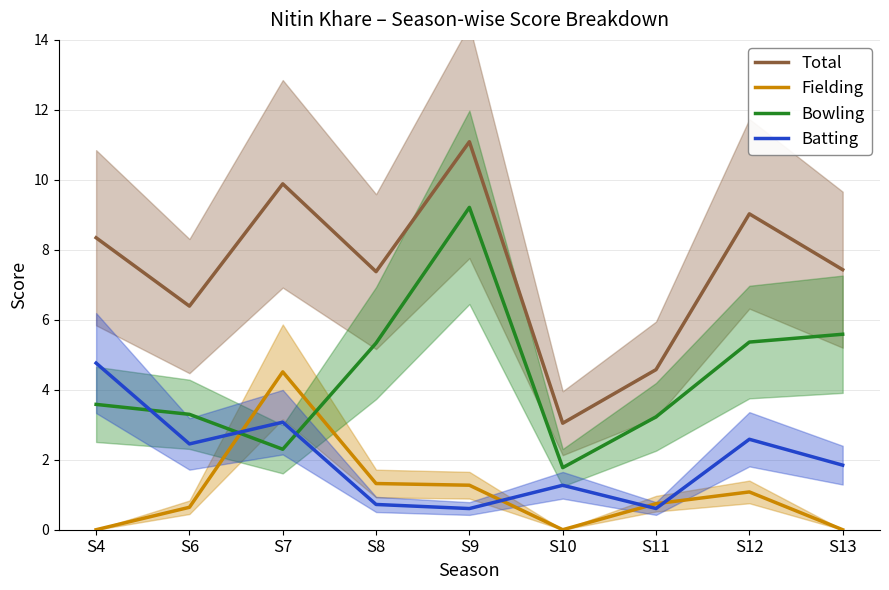

How many values in the Batting series exceed 1?

6